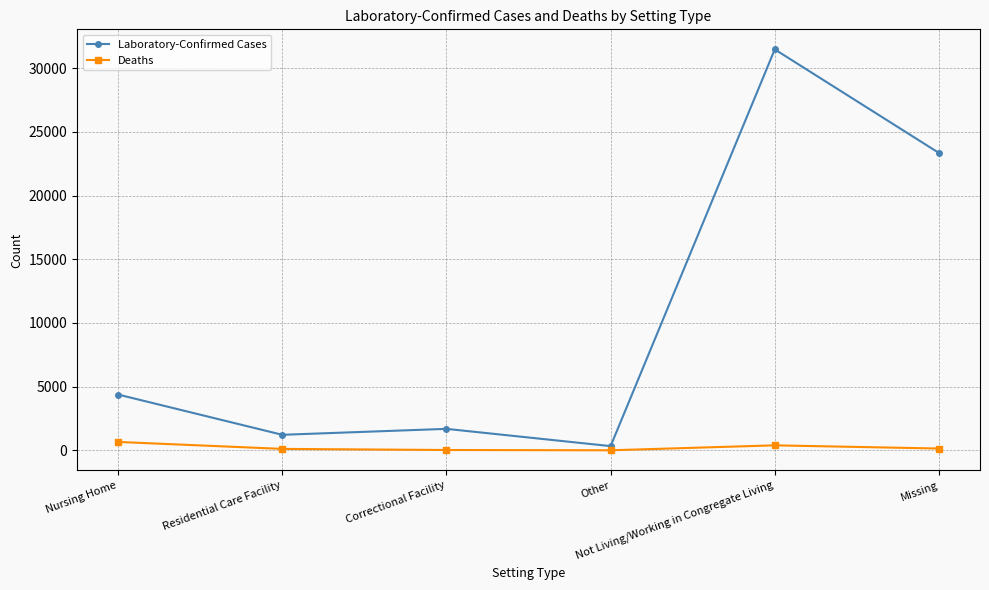

Is the value of Deaths at Missing greater than the value of Laboratory-Confirmed Cases at Residential Care Facility?

No